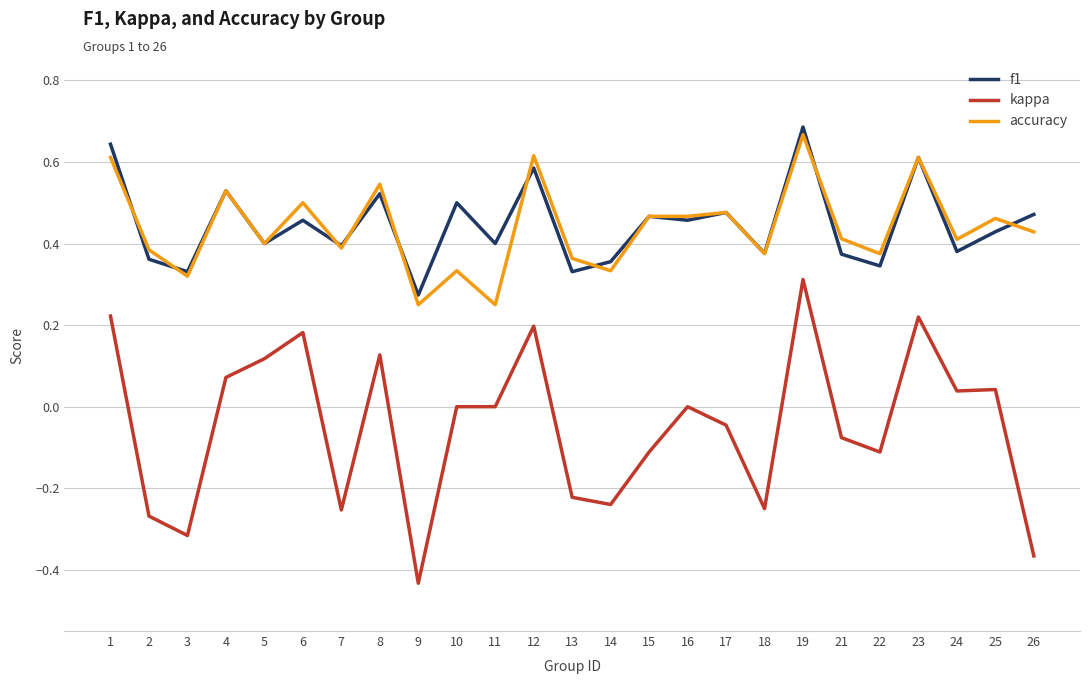

At which label does kappa reach its peak?

19